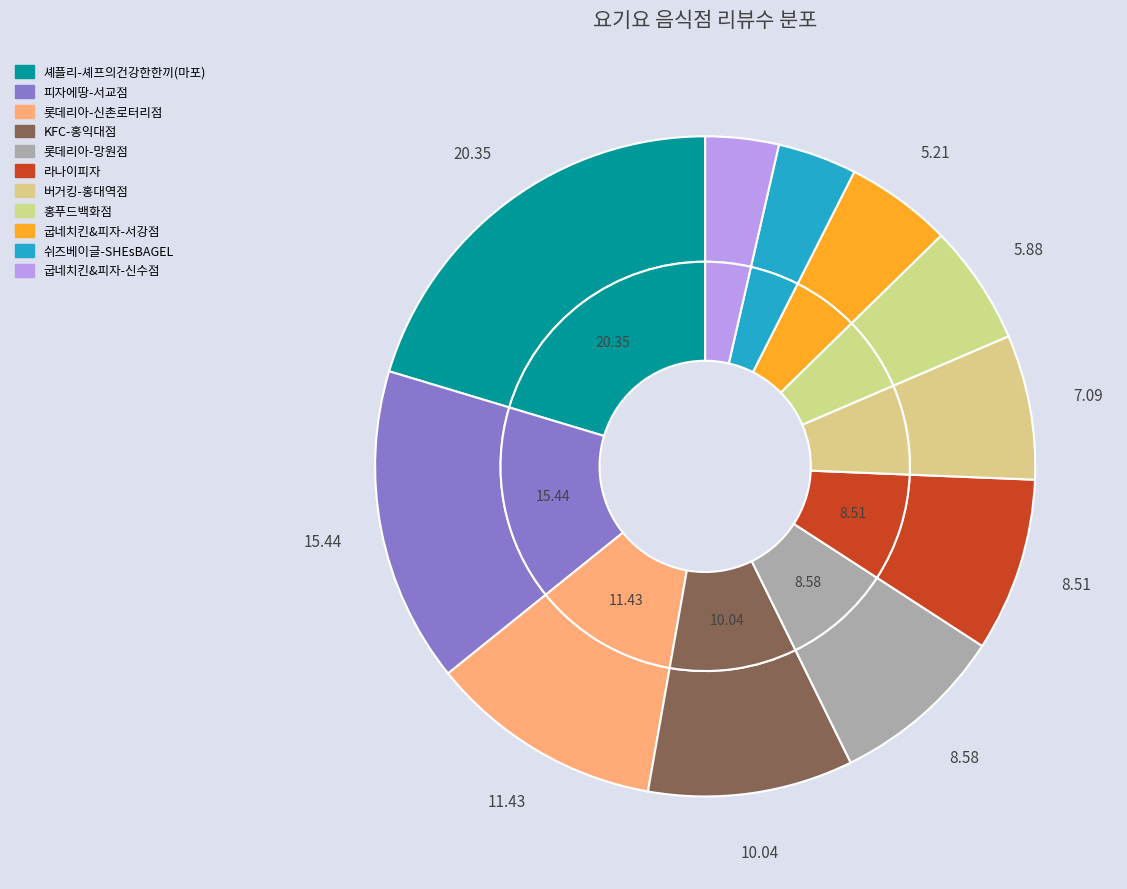

Combined, what portion of the pie is 셰플리-셰프의건강한한끼(마포) and 피자에땅-서교점?

35.8%